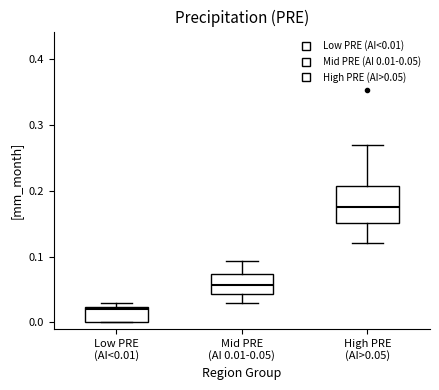

Reading left to right, transcribe this box plot: for each box, give where its median line is, the range the box spans, and where its two whiskers end, as read against the y-axis. The values are not printed on the chart, so give them approximately, as read against the axis.

Low PRE (AI<0.01): median 0.02, box 0.00 to 0.02, whiskers 0.00 to 0.03
Mid PRE (AI 0.01-0.05): median 0.06, box 0.04 to 0.07, whiskers 0.03 to 0.09
High PRE (AI>0.05): median 0.18, box 0.15 to 0.21, whiskers 0.12 to 0.27